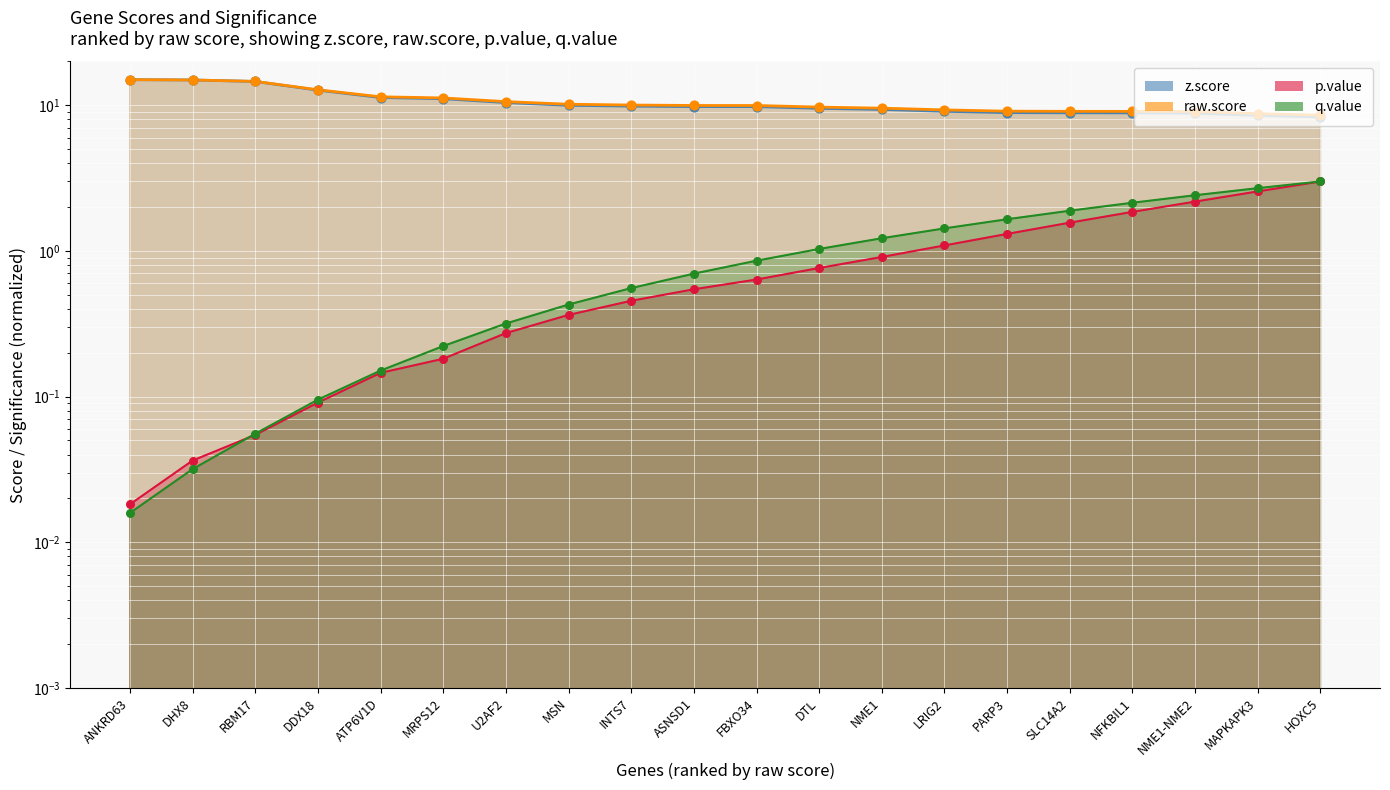

Which series has the largest Y range (max minus min)?

z.score